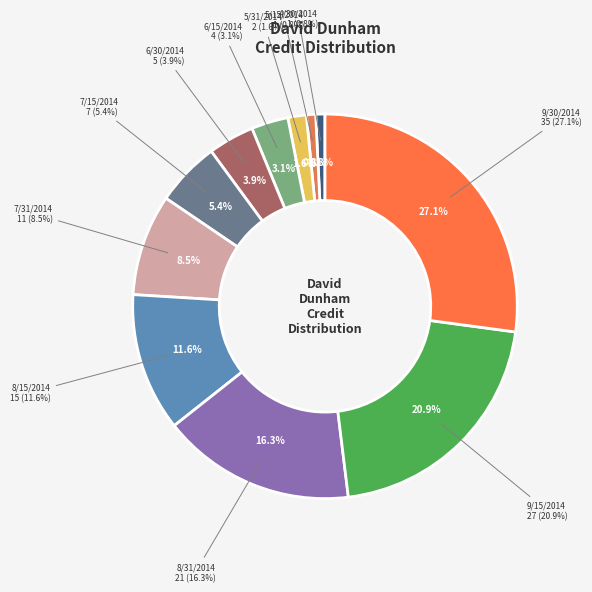

Is it true that 6/30/2014 is 4% of the pie?

True